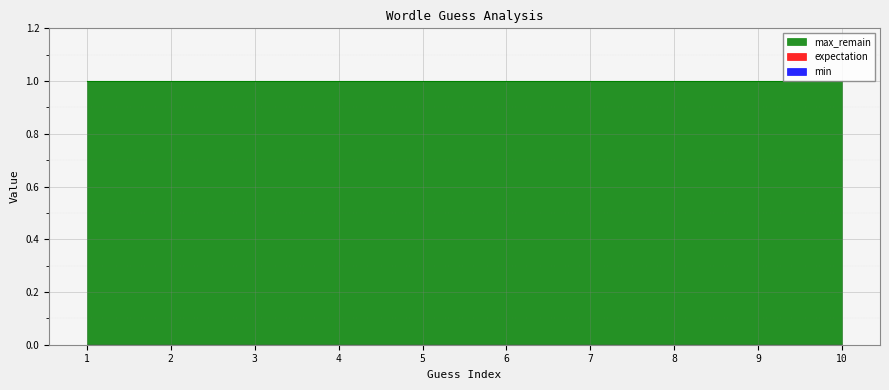

Reading left to right, list all the values displayed in this chart.

expectation: 0	0	0	0	0	0	0	0	0	0
min: 0	0	0	0	0	0	0	0	0	0
max_remain: 1	1	1	1	1	1	1	1	1	1